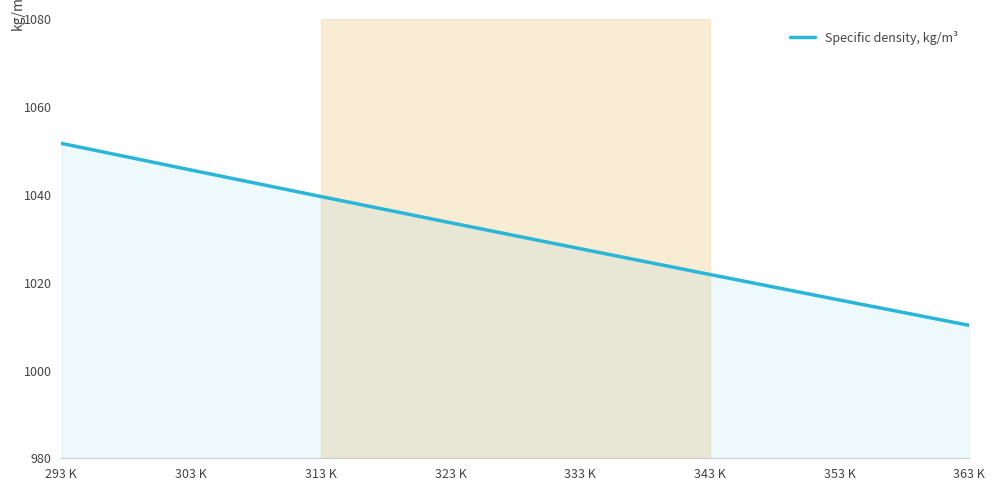

Is it true that the value at 303 K is 315.8?

False